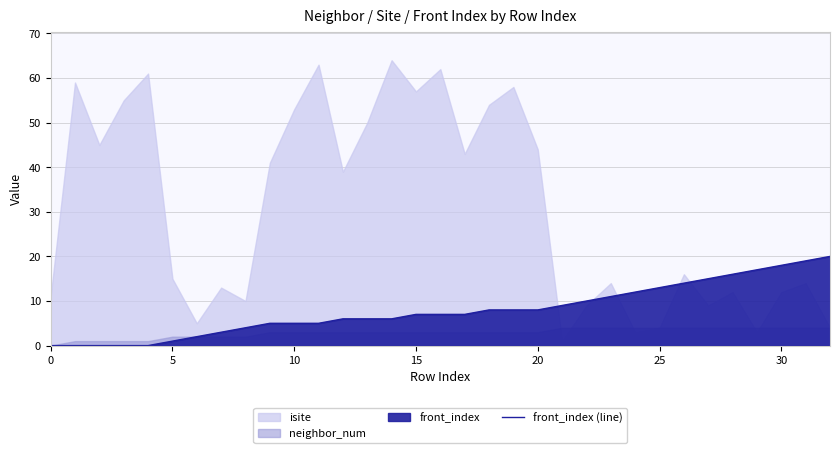

The chart shows a value of 23 at 29. True or false?

False